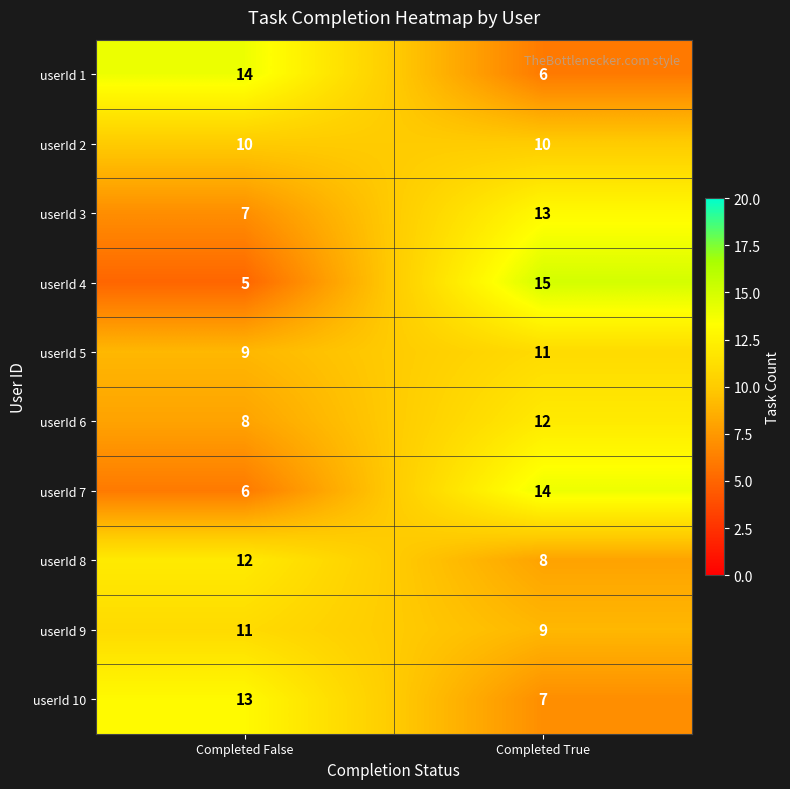

Reading left to right, transcribe all the data shown in this chart.

userId 1: 14	6
userId 2: 10	10
userId 3: 7	13
userId 4: 5	15
userId 5: 9	11
userId 6: 8	12
userId 7: 6	14
userId 8: 12	8
userId 9: 11	9
userId 10: 13	7